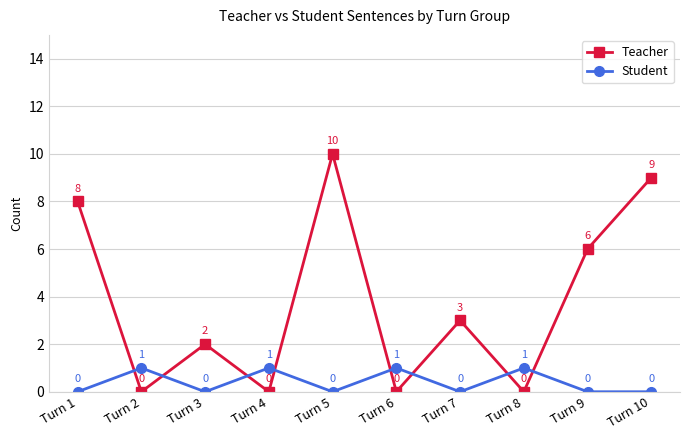

The Teacher series shows 2 at Turn 3. True or false?

True